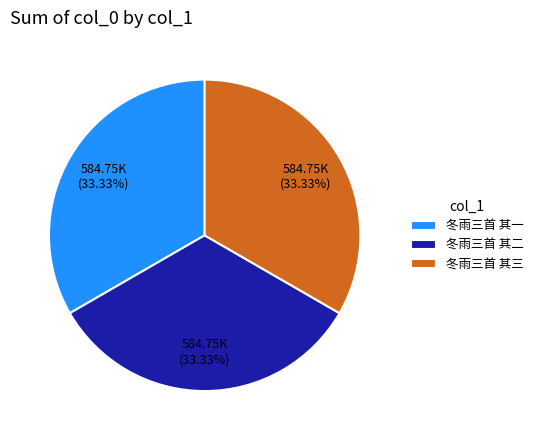

True or false: 冬雨三首 其三 accounts for 33% of the total.

True